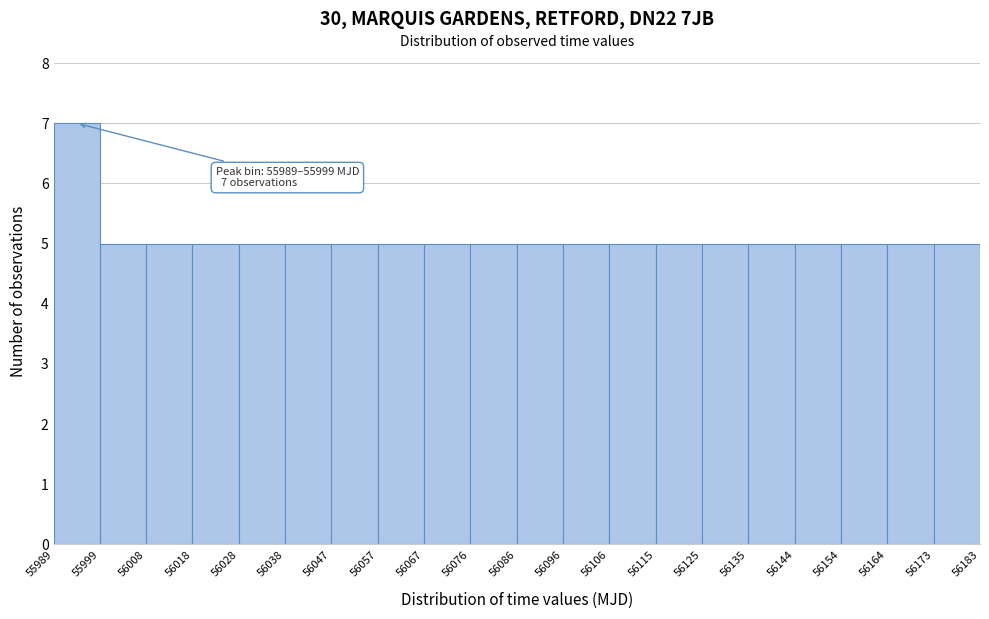

Over which range of the x-axis is the bar tallest?

55989 to 55999